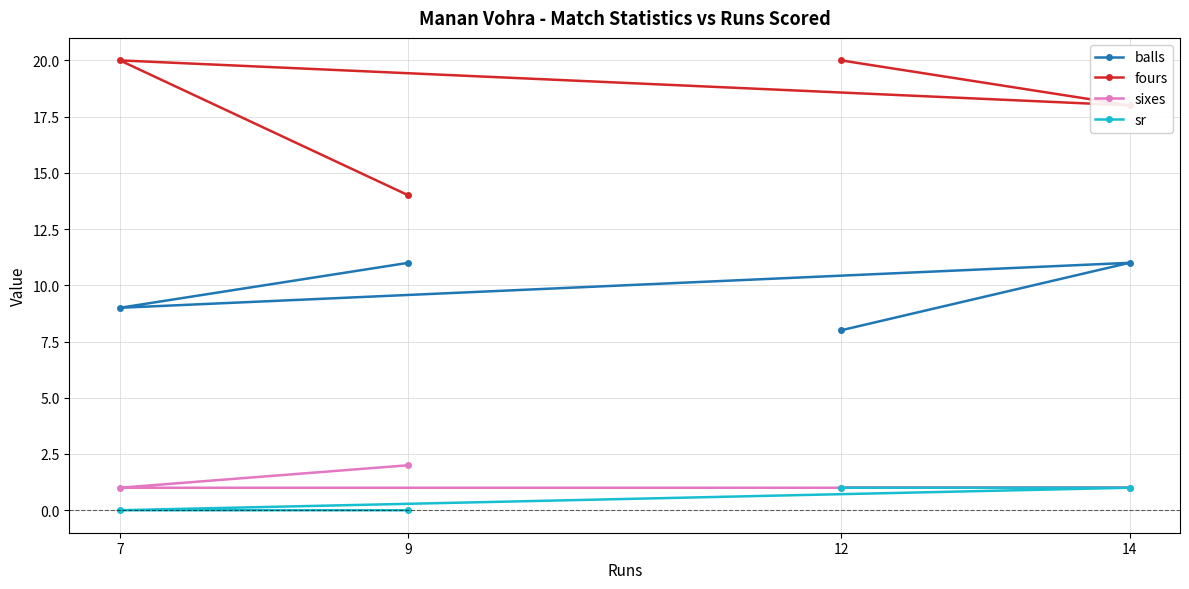

Rank the series by their maximum value, from highest to lowest.

fours, balls, sixes, sr